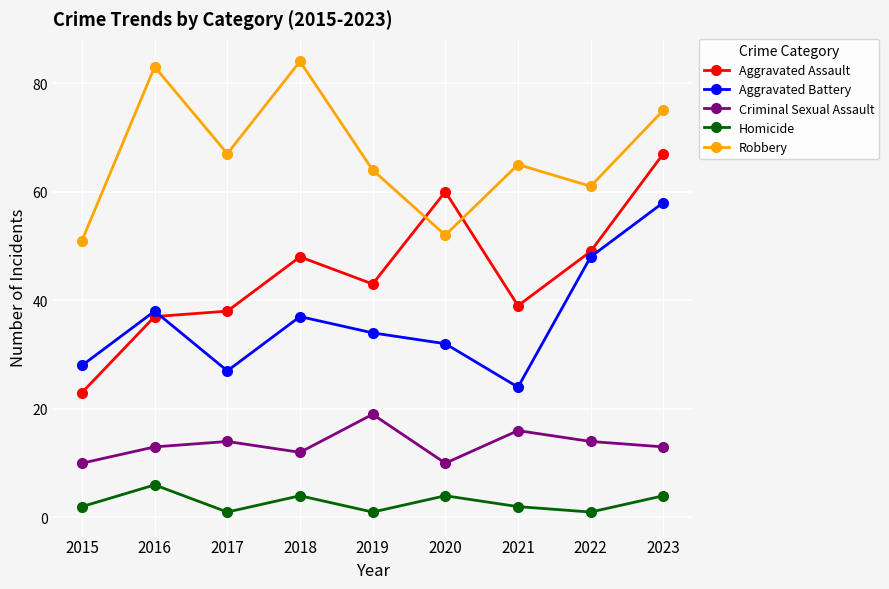

What is the maximum value for Homicide?

6